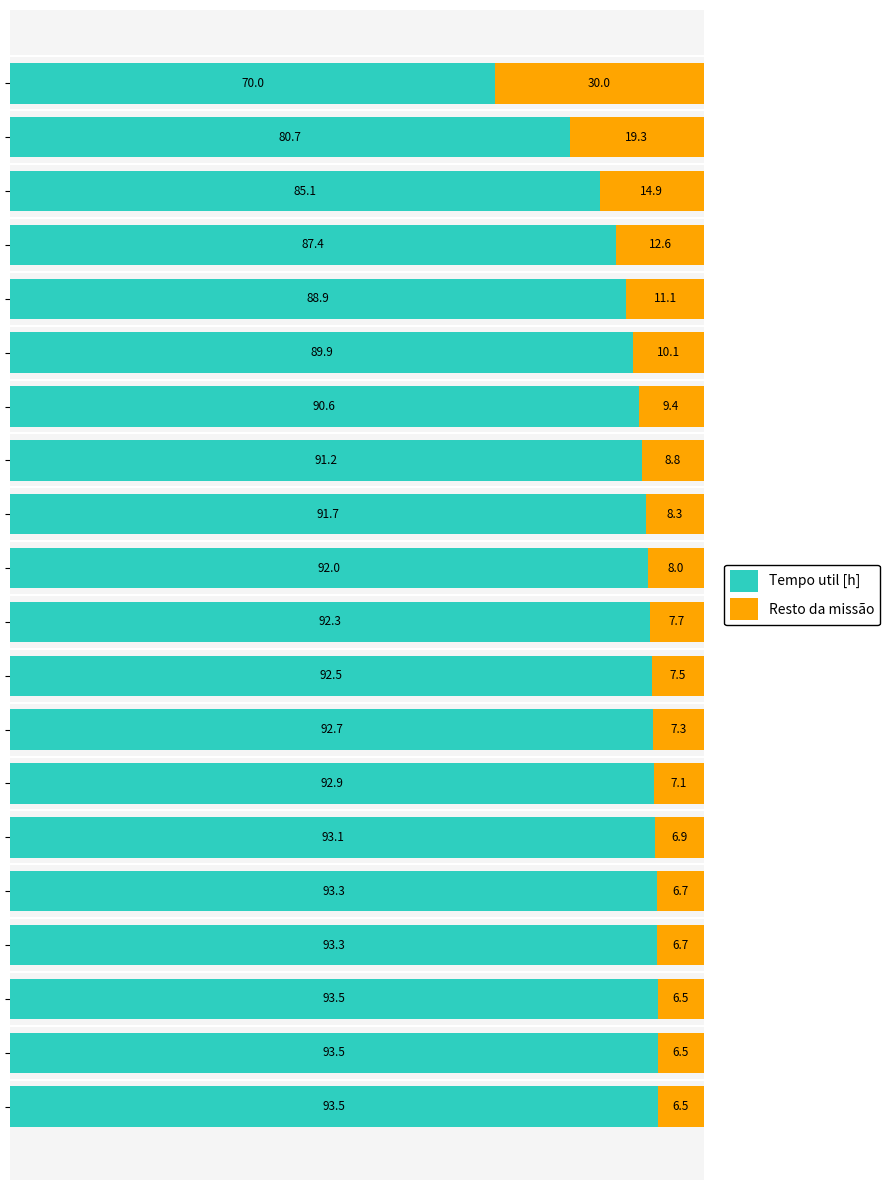

What is the minimum value for Tempo util [h]?

70.0